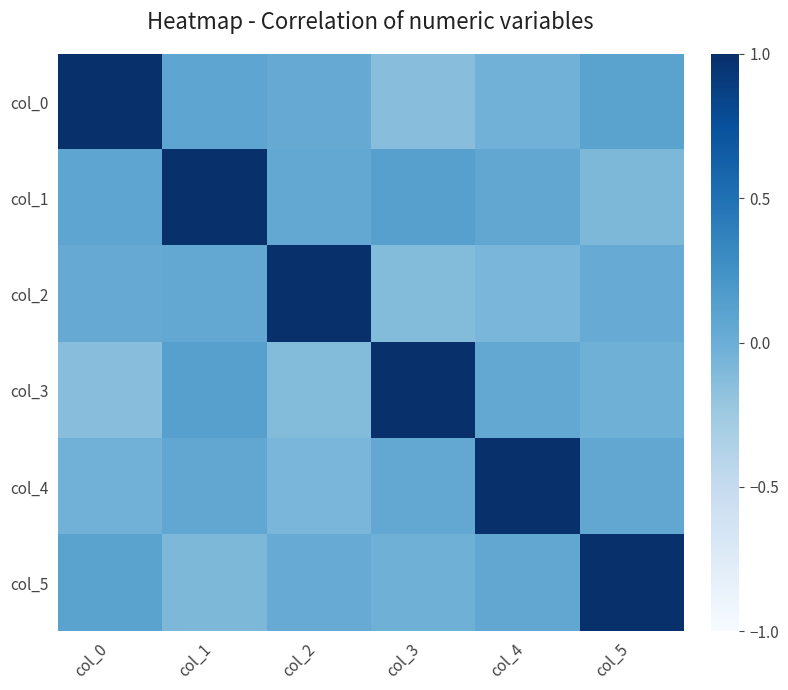

How many data points does each series have?

6